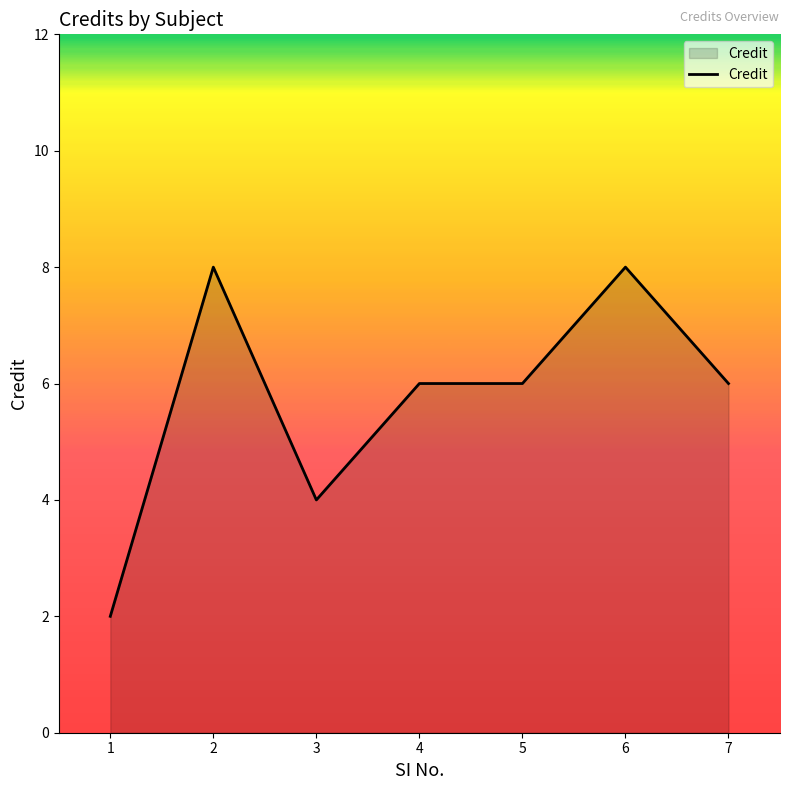

True or false: the data shows 4 at 3.

True